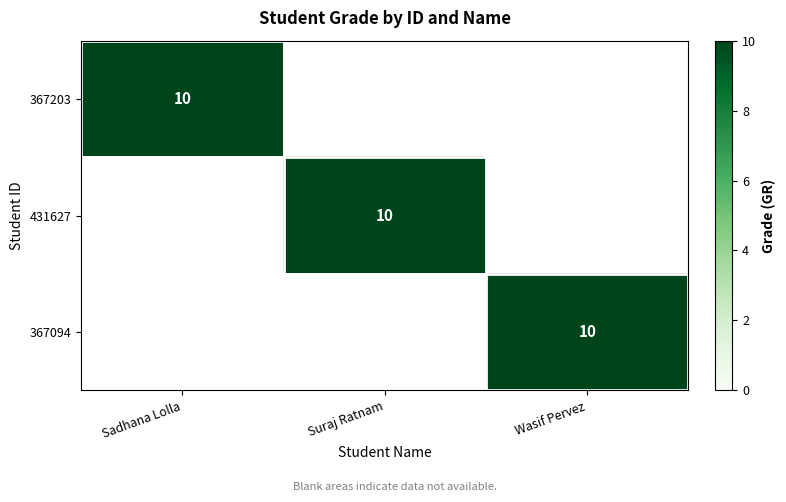

Is it true that 367203 equals 18 at Sadhana Lolla?

False